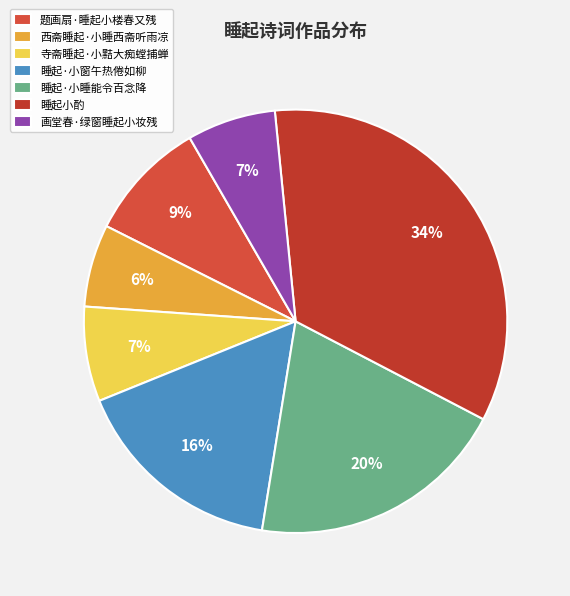

To the nearest percent, what is the average slice percentage?

14%